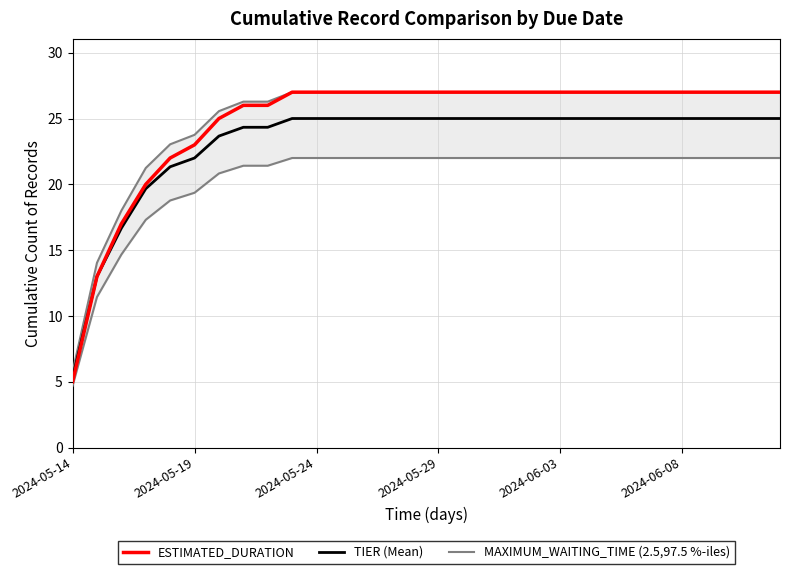

What is the minimum value for ESTIMATED_DURATION?

5.0